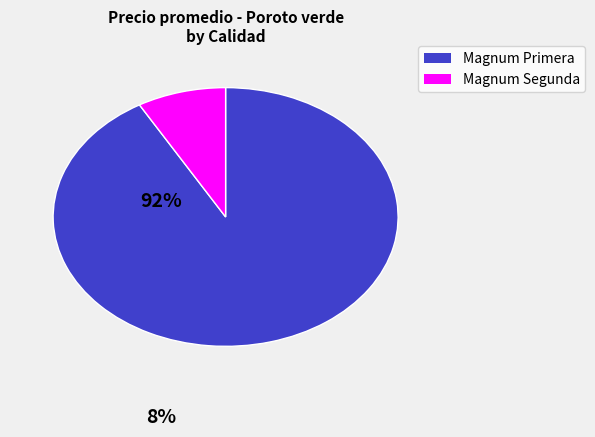

Is the sum of Magnum Segunda and Magnum Primera greater than half?

Yes